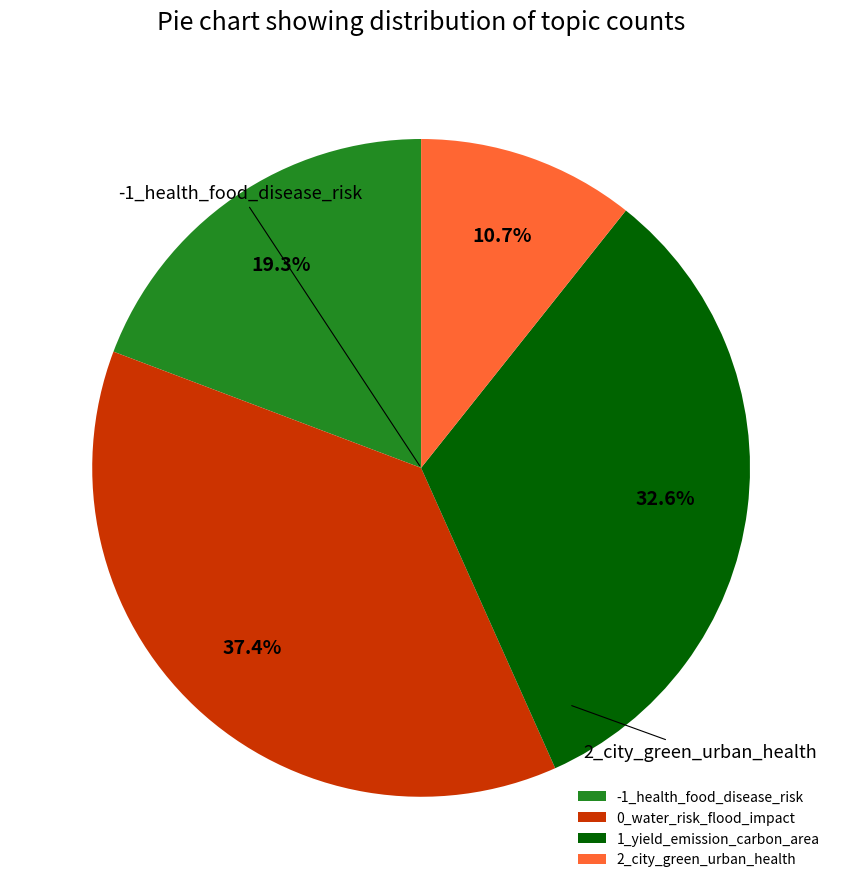

What is the ratio of the value at 1_yield_emission_carbon_area to the value at 0_water_risk_flood_impact?

0.9